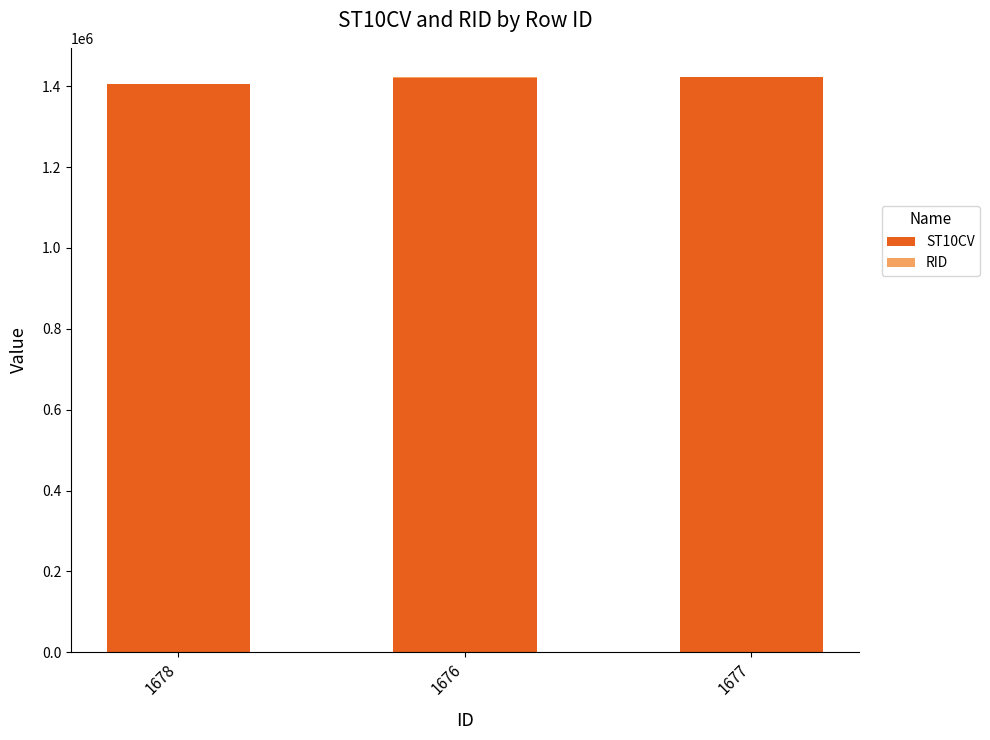

What is the value of the ST10CV bar at the 2nd from the left?

1421300